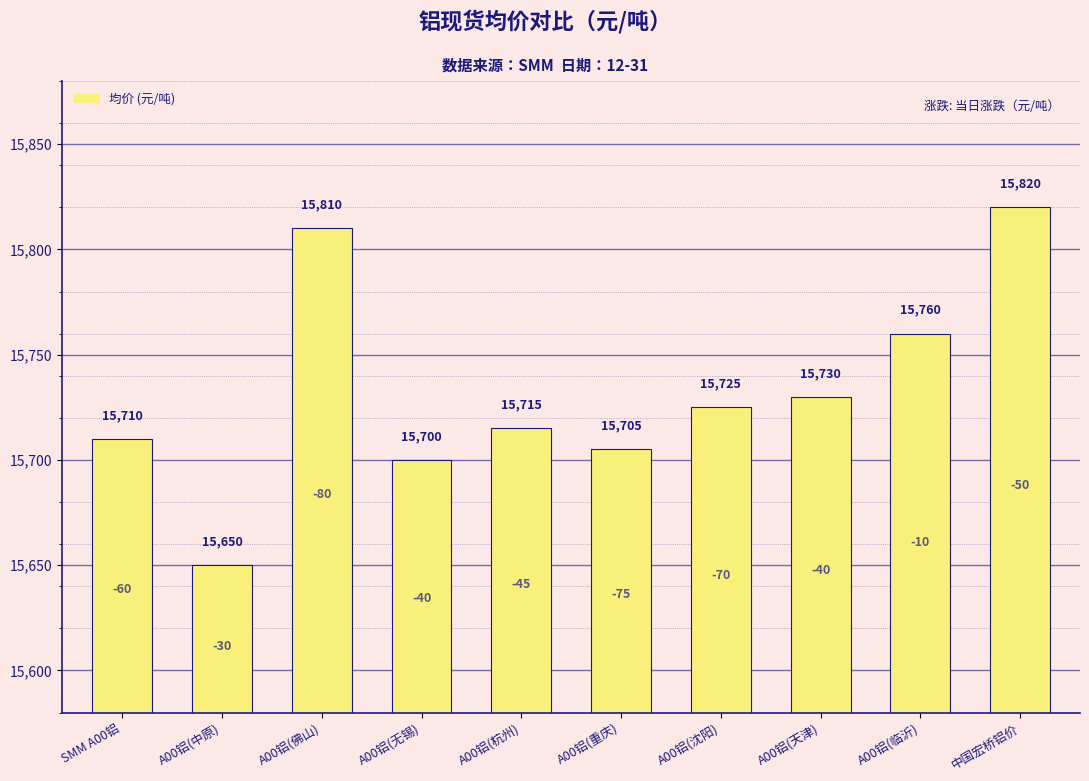

Where is the data nearest to the value 15735?

A00铝(天津)